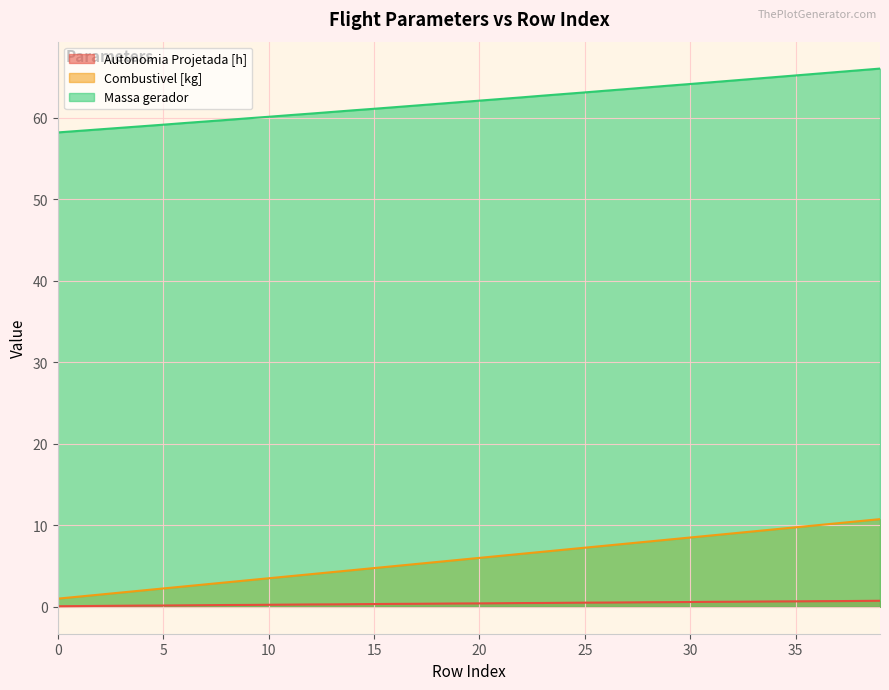

Is it true that Massa gerador equals 90.6 at 13?

False